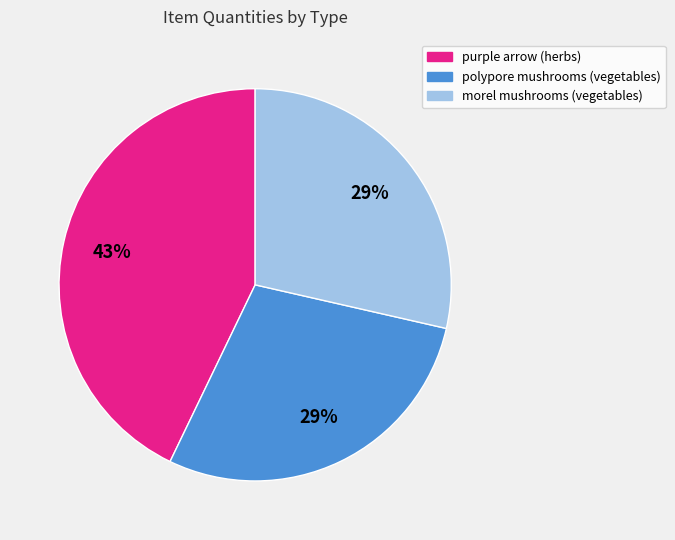

To the nearest percent, what is the average slice percentage?

33%